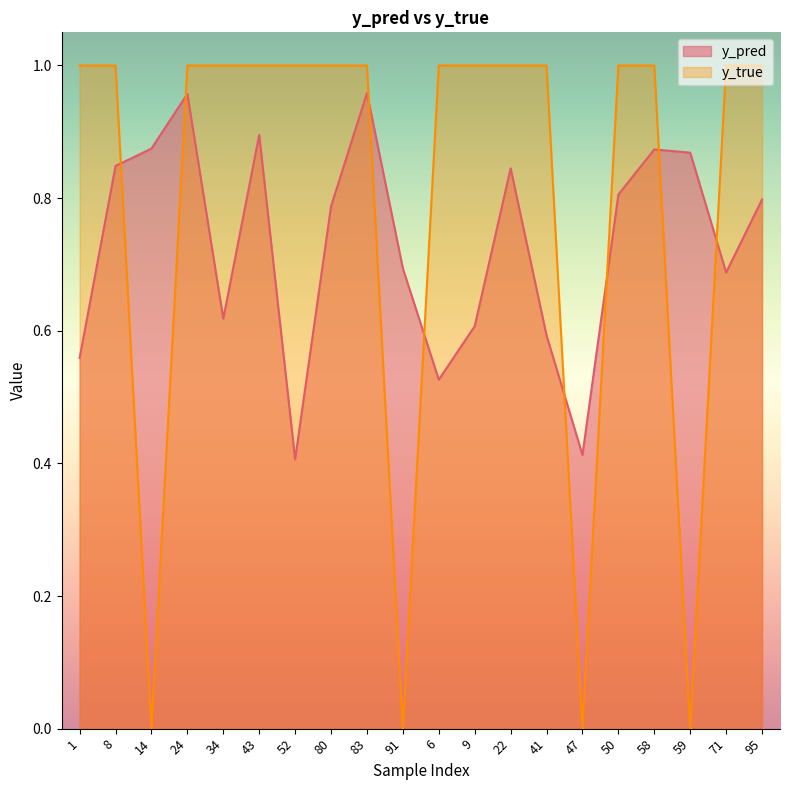

At which category does y_true reach its first local valley?

14